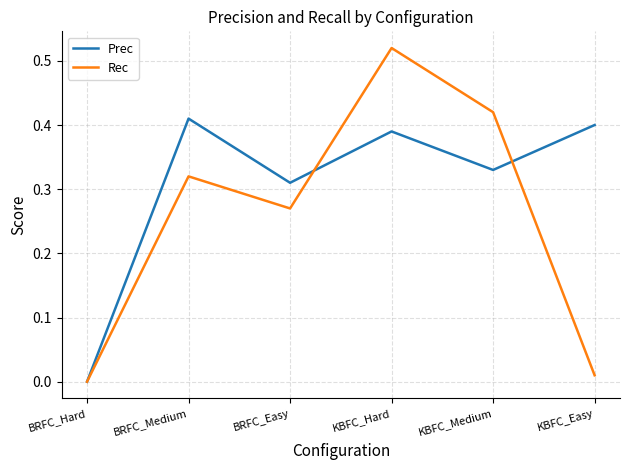

How many distinct data groups are displayed?

2